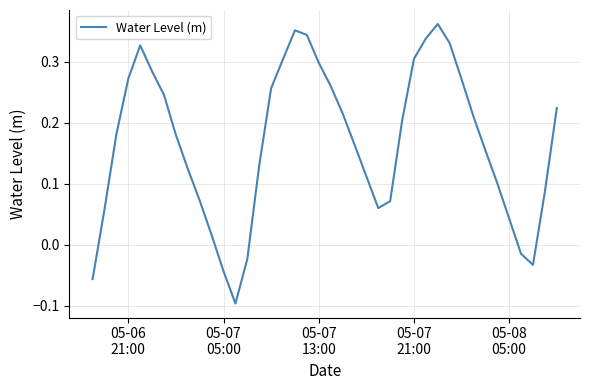

True or false: the data has more than 2 interior local peaks.

True